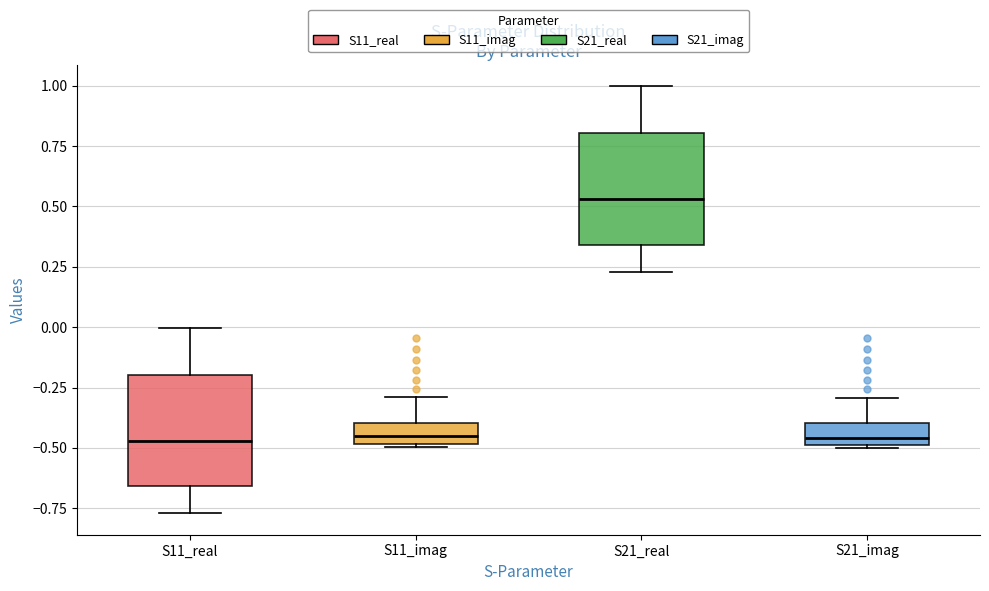

Reading left to right, transcribe this box plot: for each box, give where its median line is, the range the box spans, and where its two whiskers end, as read against the y-axis. The values are not printed on the chart, so give them approximately, as read against the axis.

S11_real: median -0.45, box -0.65 to -0.20, whiskers -0.75 to 0.00
S11_imag: median -0.45, box -0.50 to -0.40, whiskers -0.50 to -0.30
S21_real: median 0.55, box 0.35 to 0.80, whiskers 0.25 to 1.00
S21_imag: median -0.45, box -0.50 to -0.40, whiskers -0.50 to -0.30